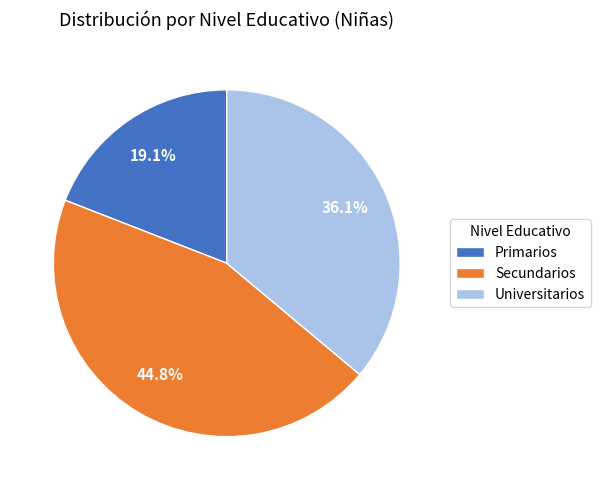

To the nearest percent, what percentage of the pie is Secundarios?

45%